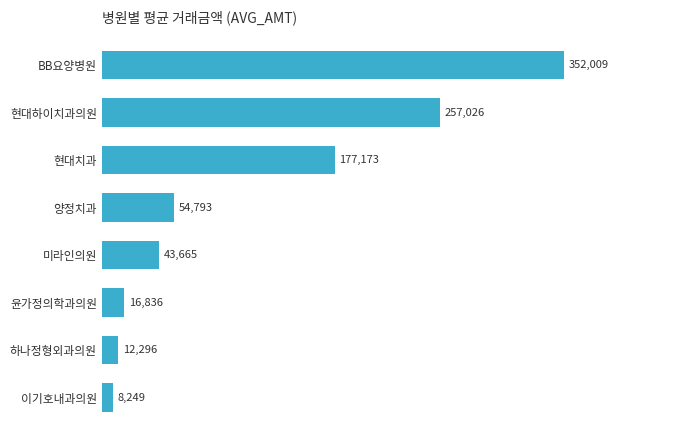

At which label is the value closest to 180129?

현대치과